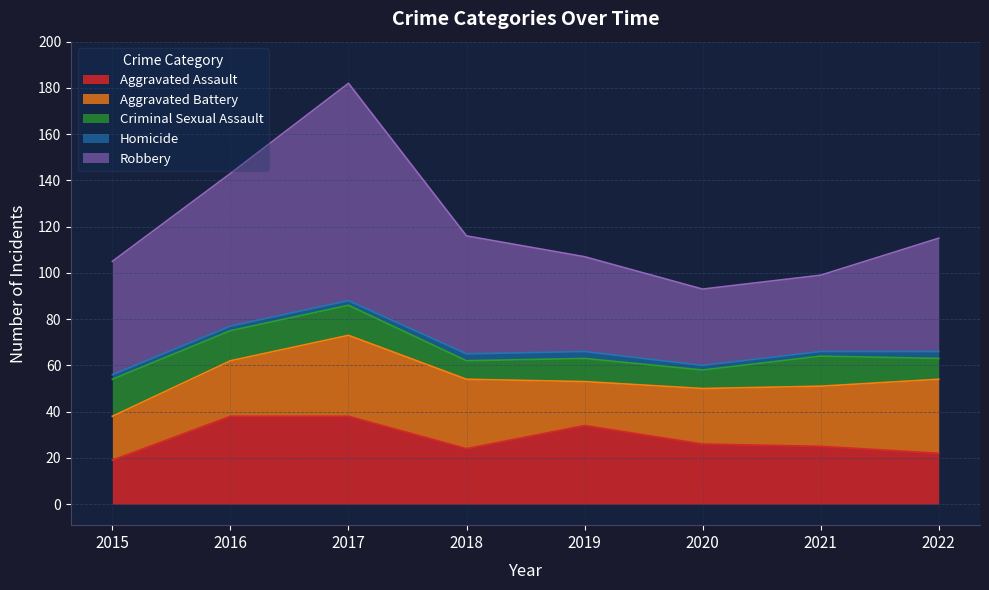

Where does the Aggravated Assault series first go above 26?

2016